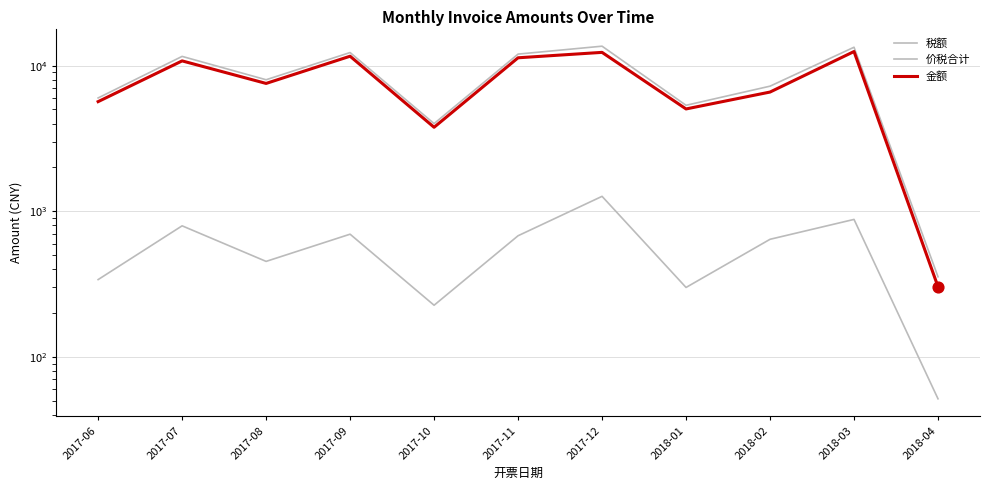

Which series has the widest spread of Y values?

价税合计